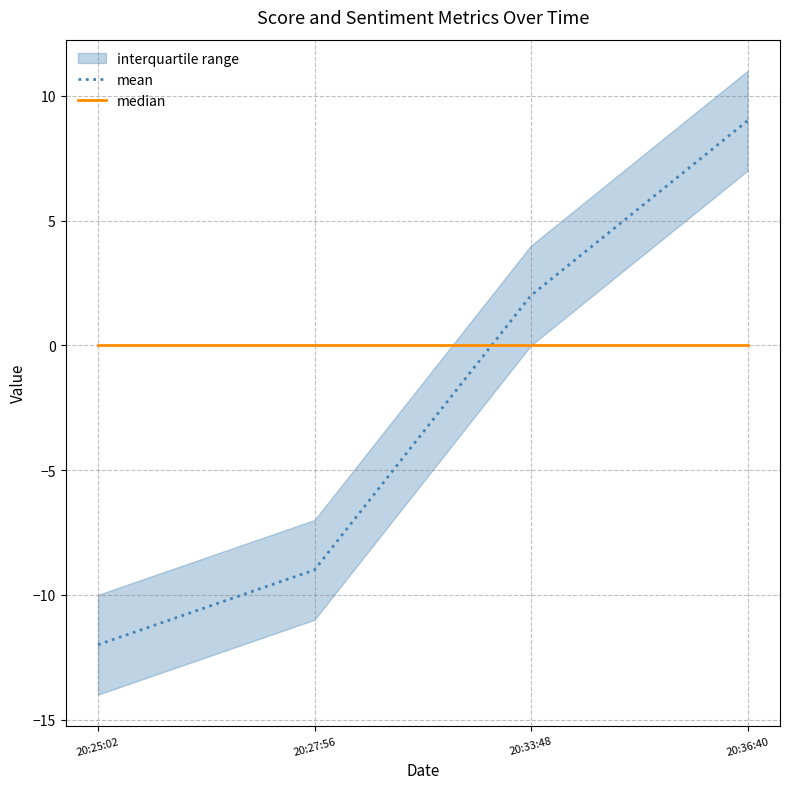

How many times do median and mean cross each other?

1